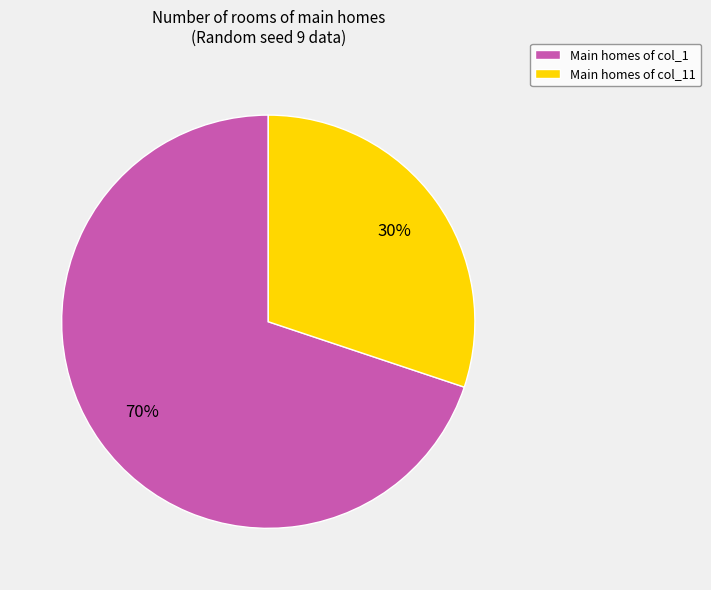

How many segments does this pie chart have?

2